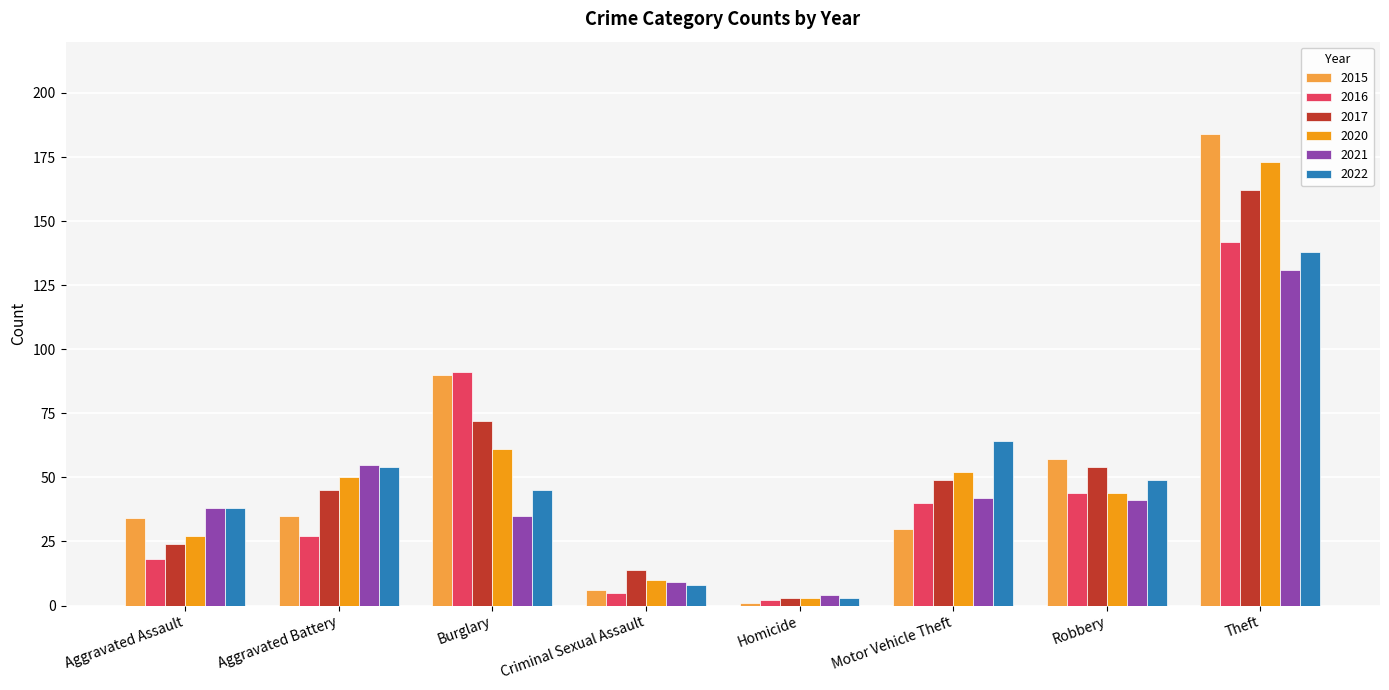

Is it true that 2015 equals 49 at Aggravated Assault?

False